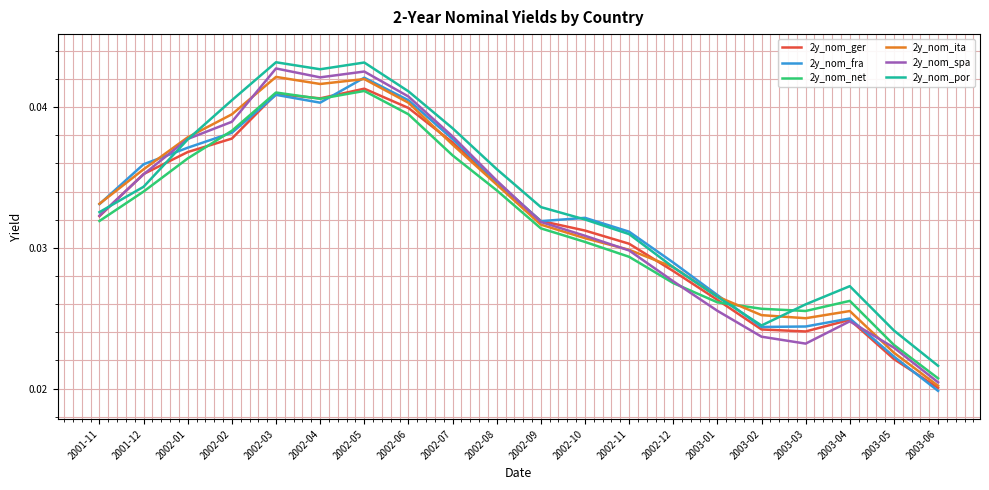

How many lines are shown in the chart?

6